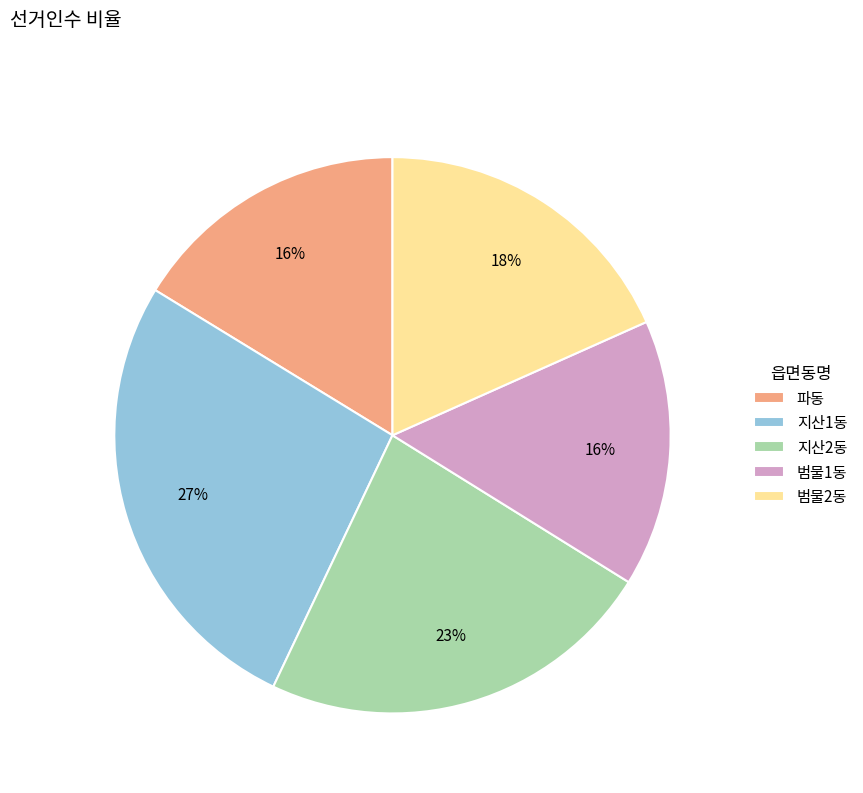

Approximately how many times larger is the value at 지산1동 compared to 범물2동?

1.5